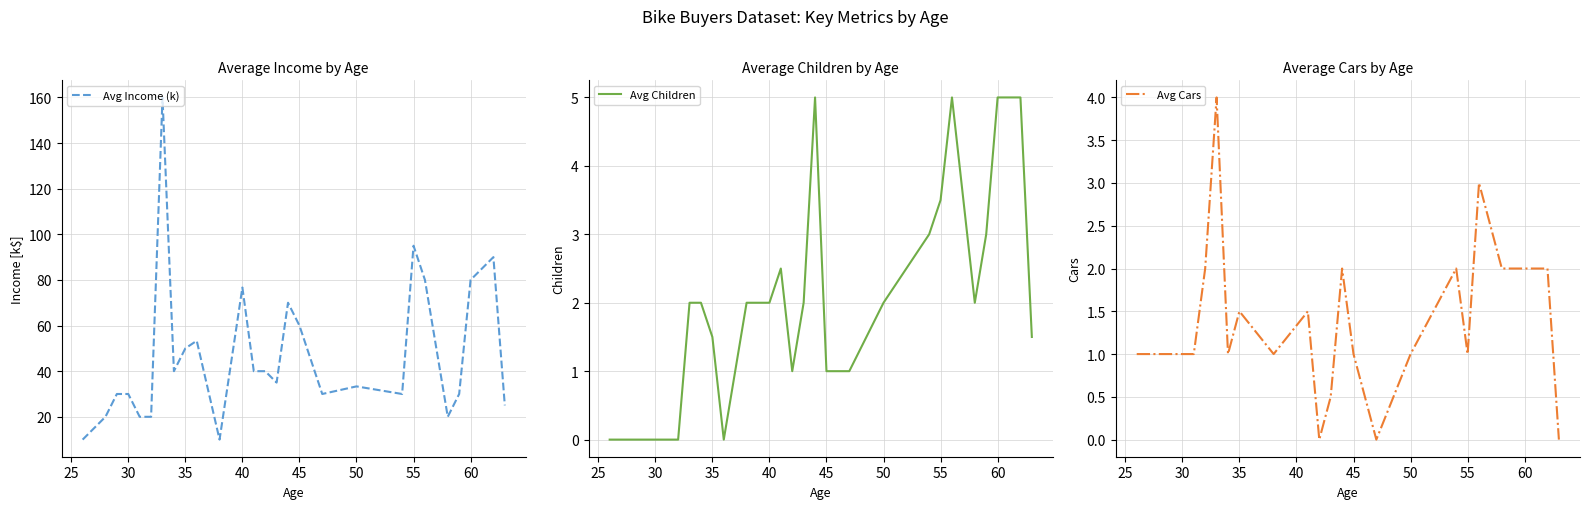

How many data points in Avg Income (k) are above 35?

13